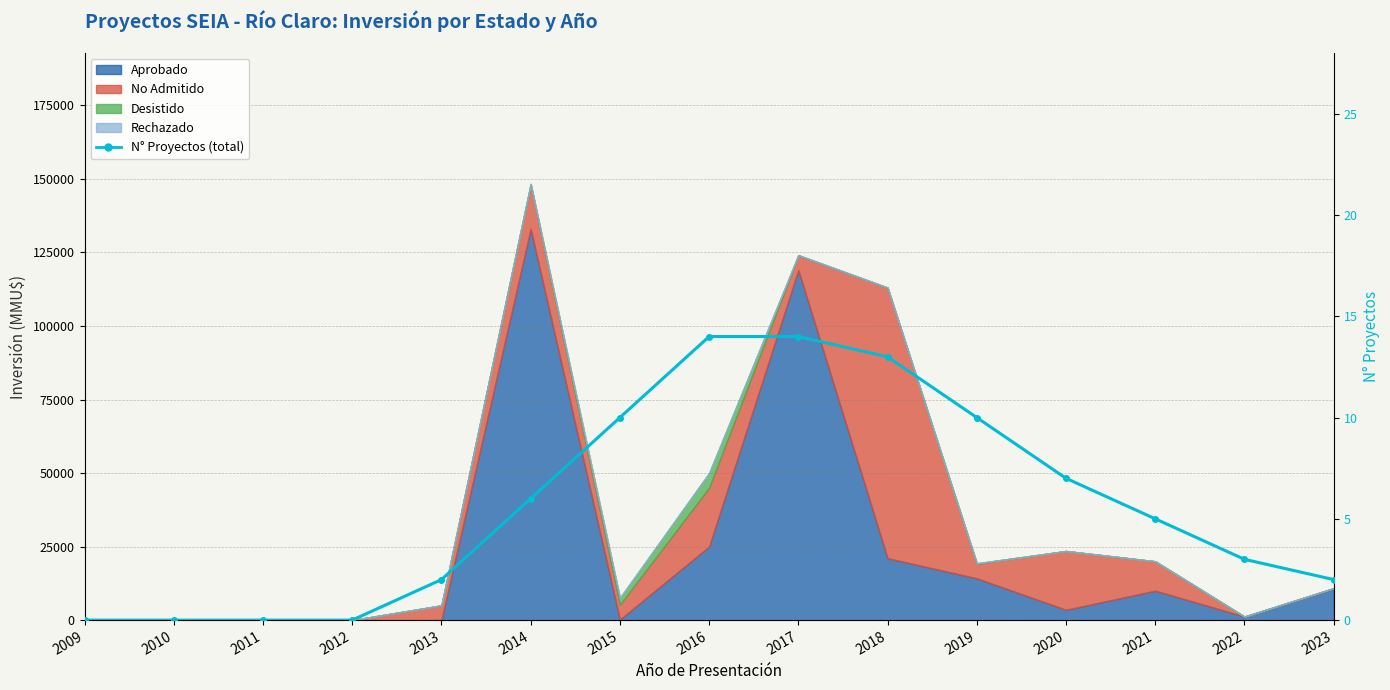

What is the difference between the maximum and minimum values?

14